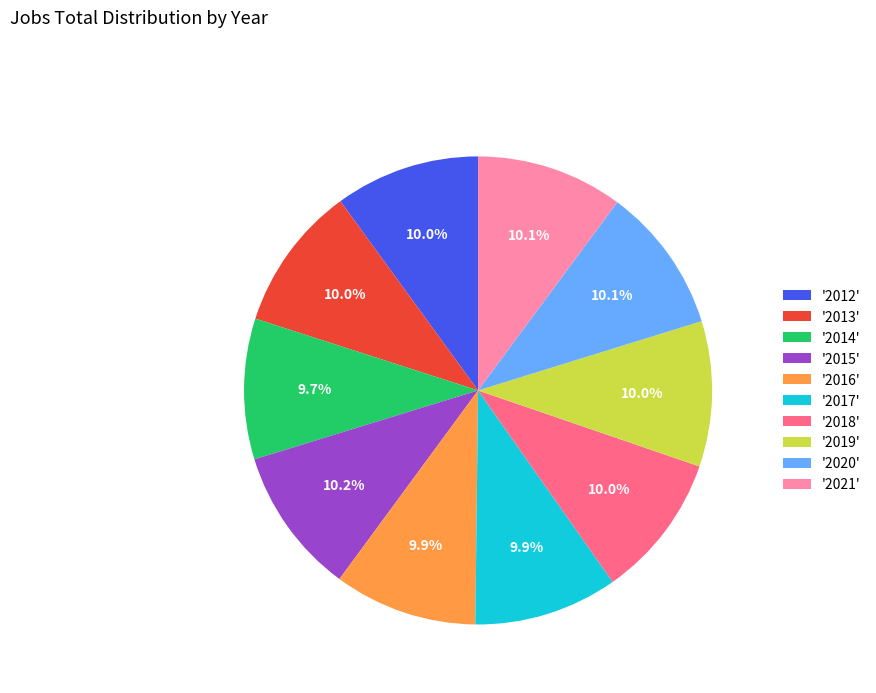

Is '2018' the majority of the pie?

No